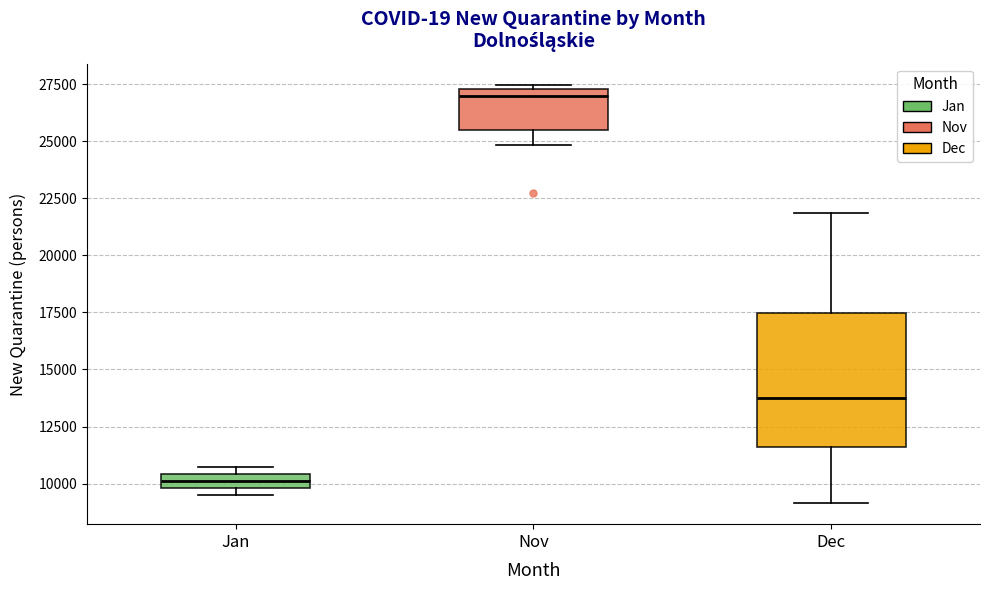

Which box has the highest median line?

Nov